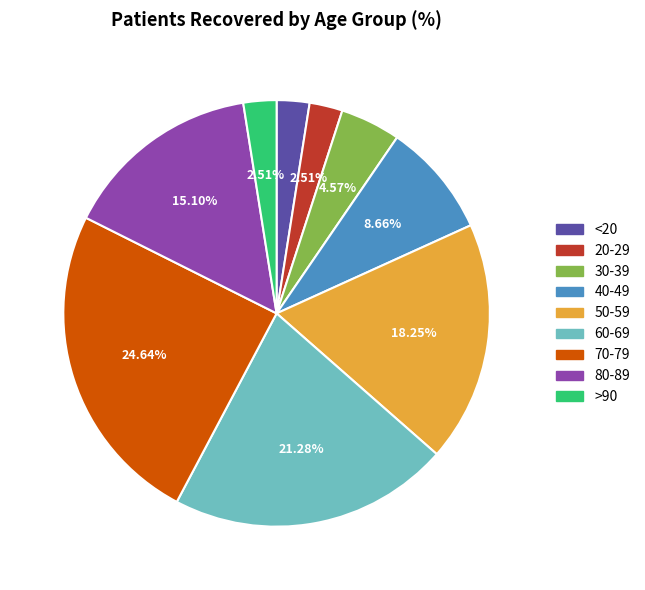

Does any single category account for the majority?

No